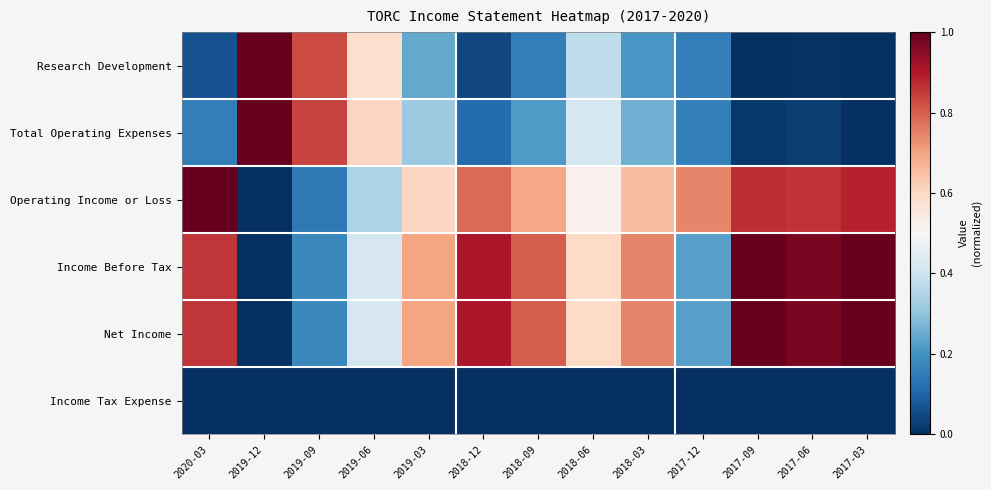

At how many categories does at least one series exceed 0?

13